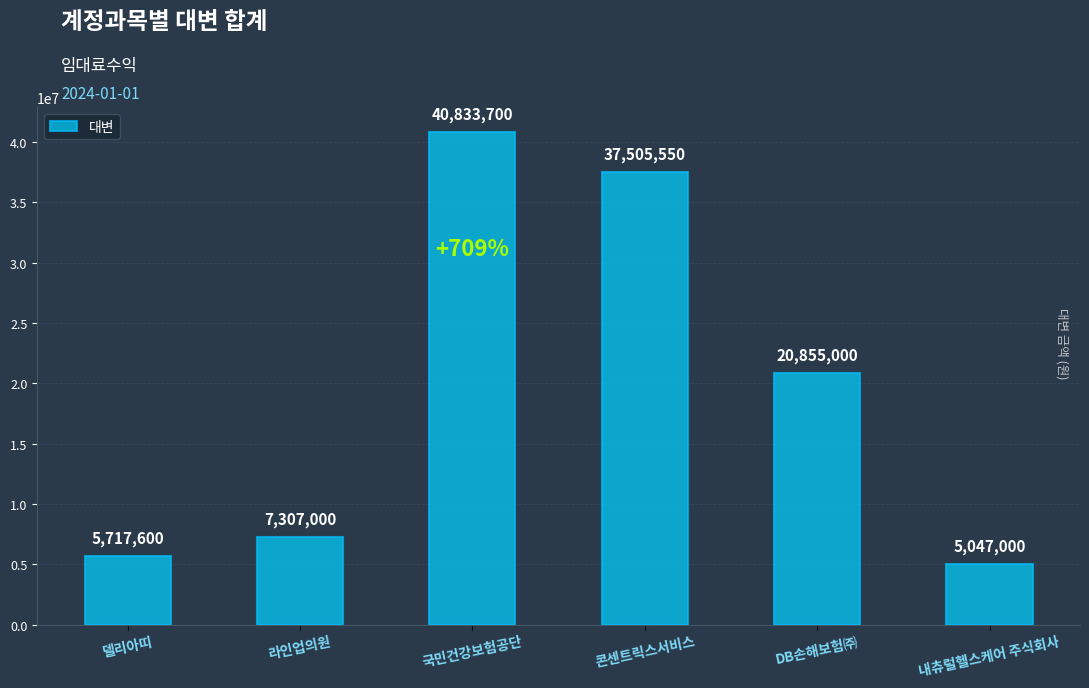

What is the difference between the values at 내츄럴헬스케어 주식회사 and DB손해보험㈜?

15808000